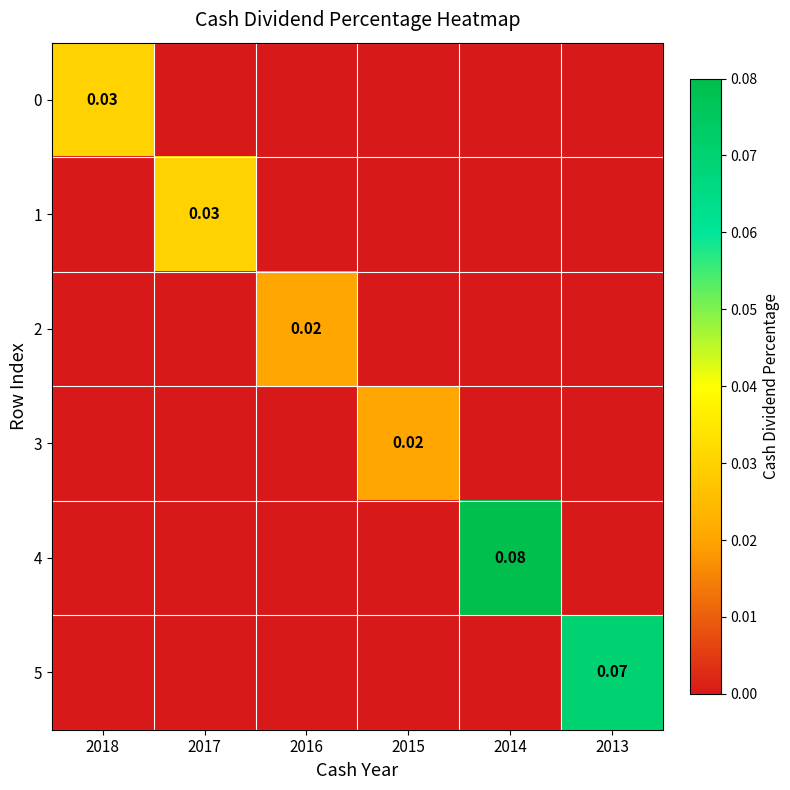

Between 2014 and 2016, which is larger?

2014